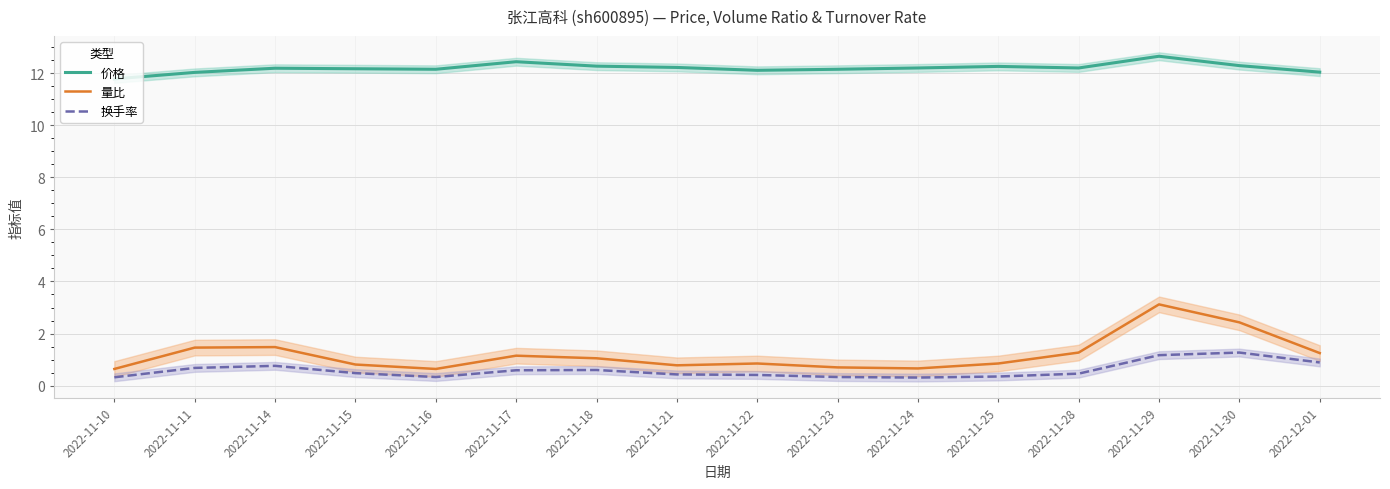

What is the difference between the maximum and second lowest values in the 量比 series?

2.5